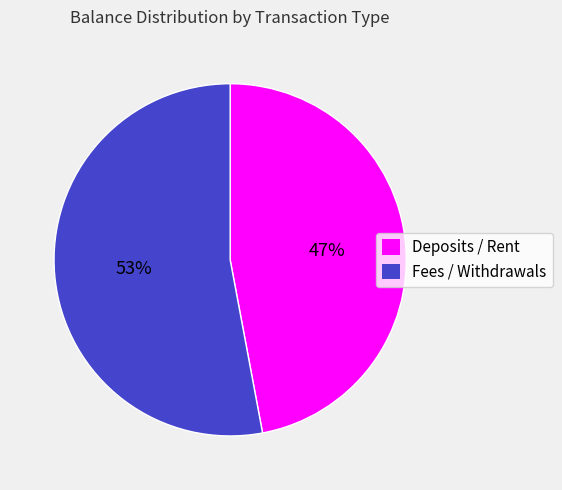

To the nearest percent, what is the average slice percentage?

50%